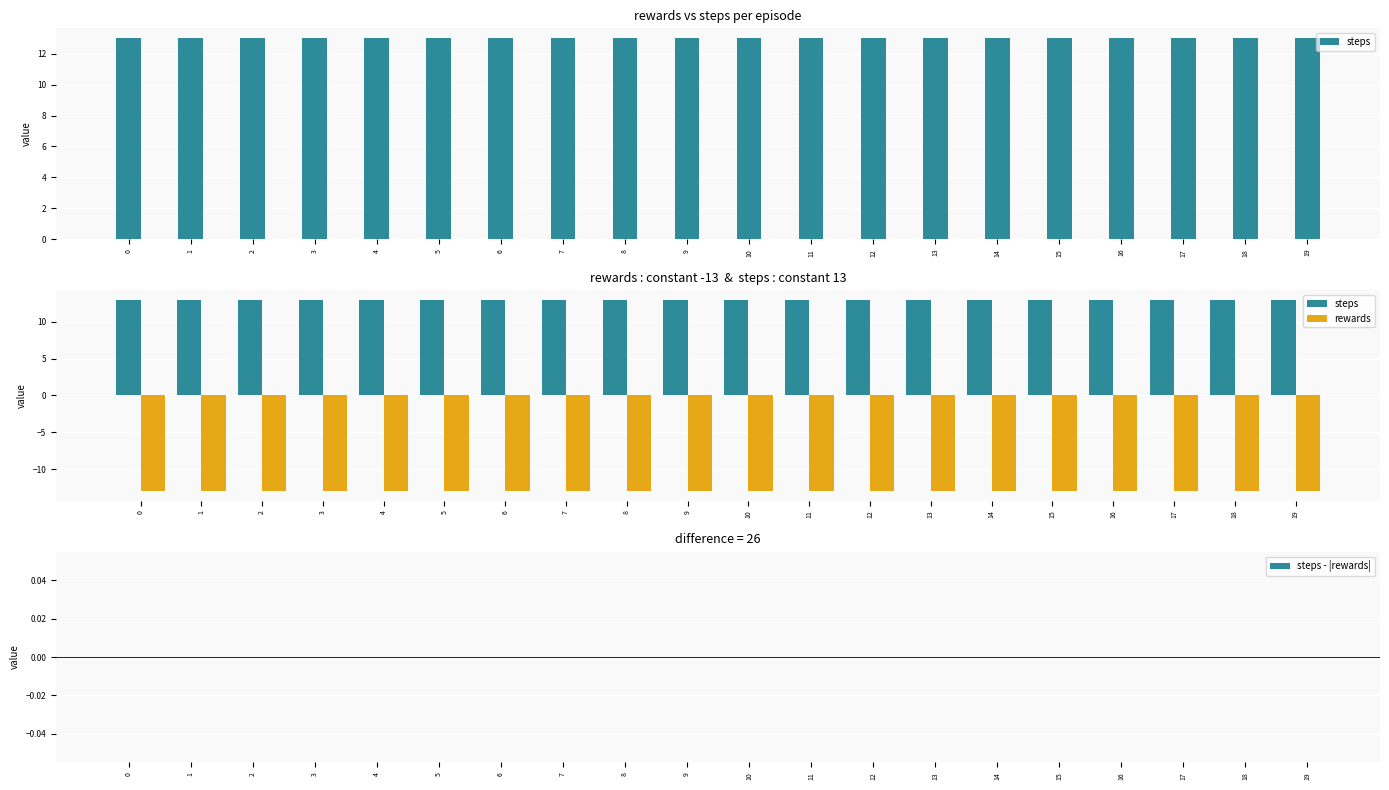

Which series has the largest total across all categories?

steps